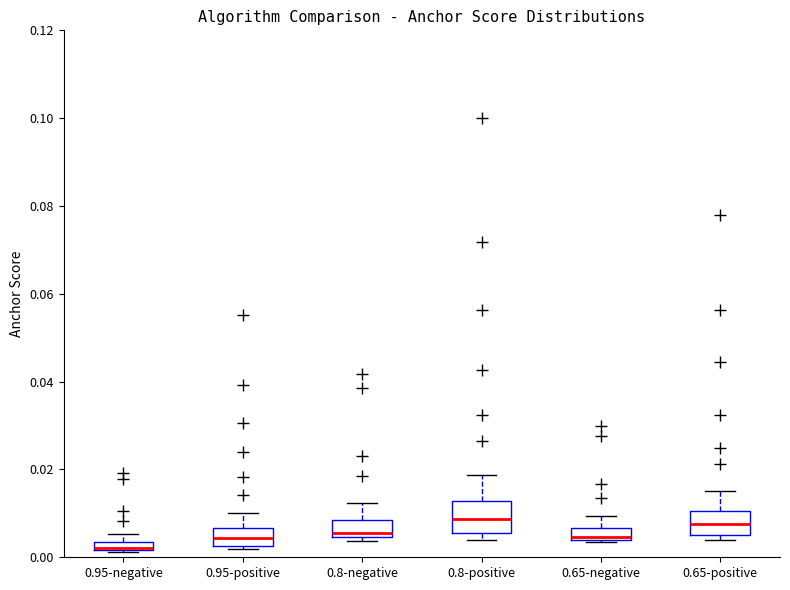

Where is the upper edge of the box for 0.65-positive on the y-axis? The values are not printed on the chart, so give them approximately, as read against the axis.

0.010